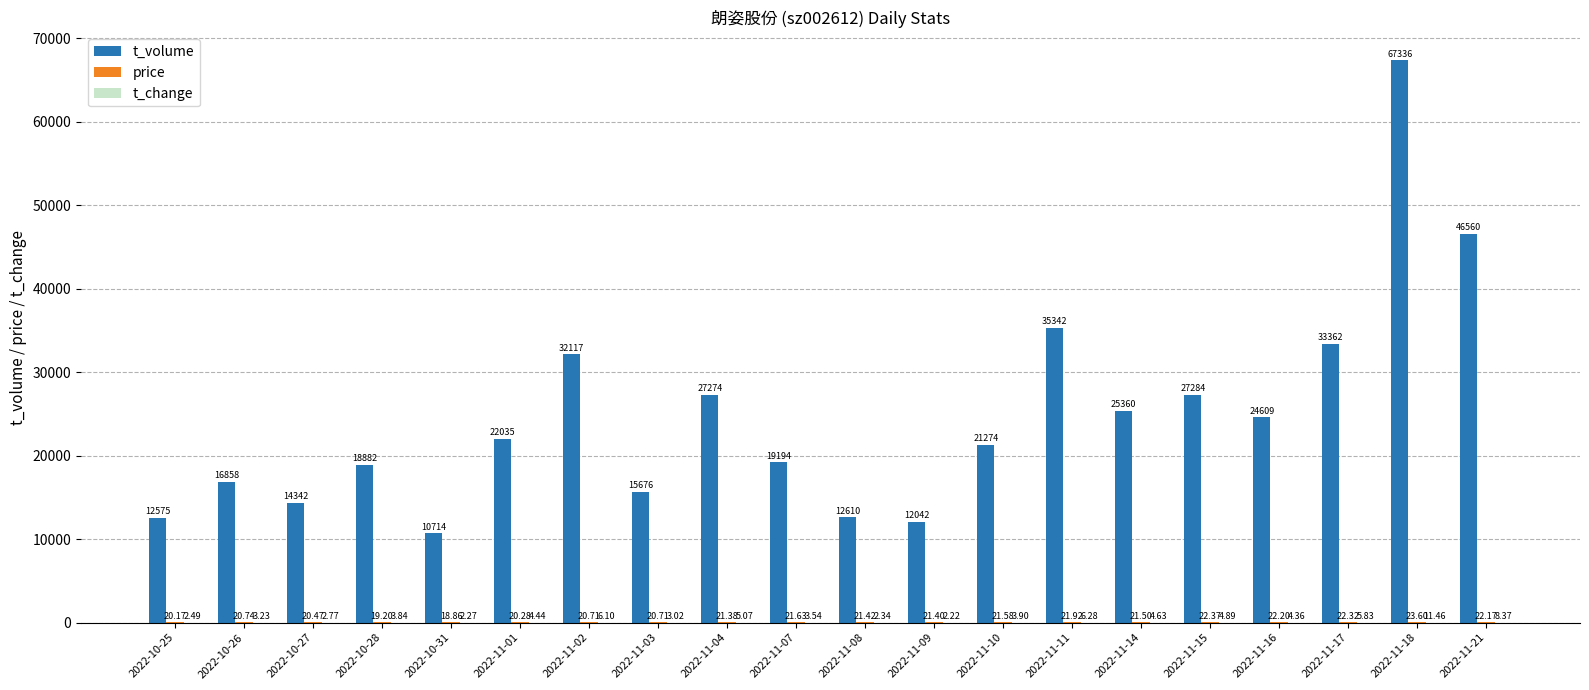

Read the t_volume value at 2022-11-02.

32117.0